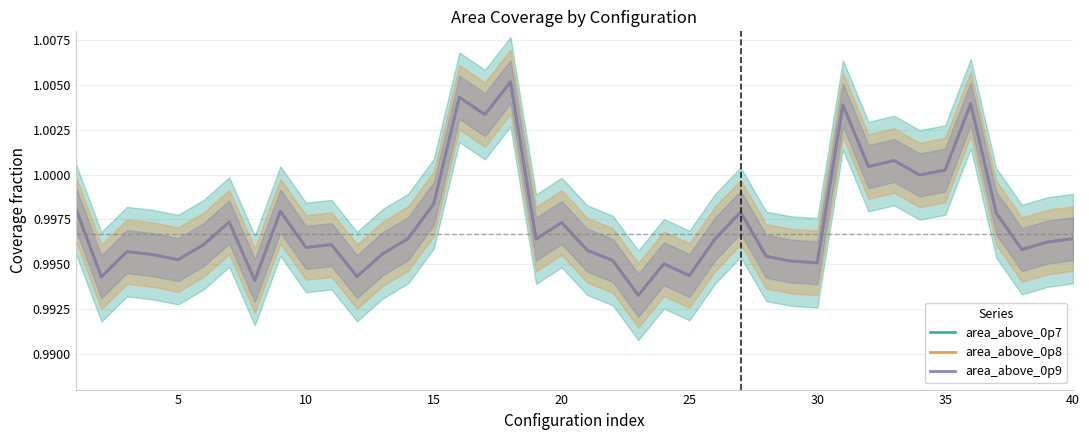

True or false: area_above_0p7 has more than 2 interior local peaks.

True